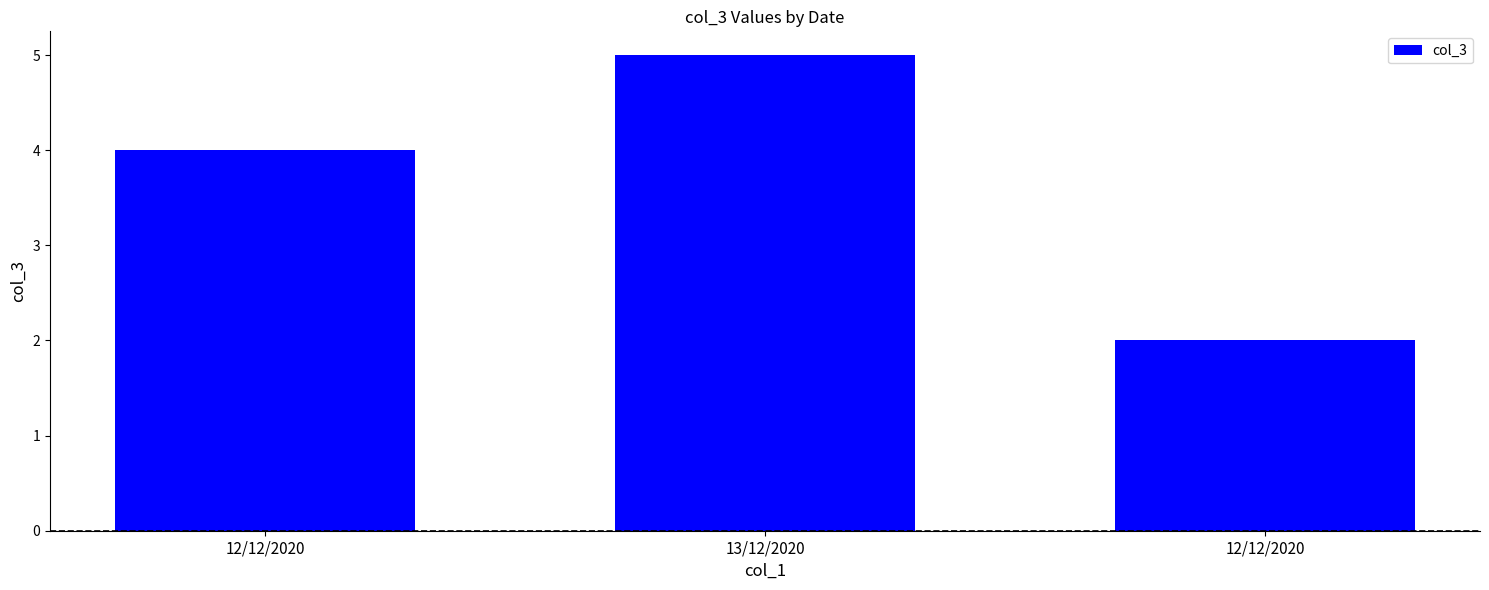

Count the values in the range 2 to 5.

3